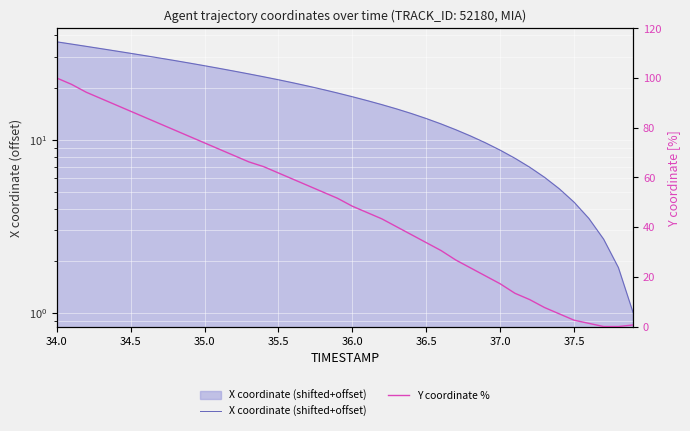

True or false: X coordinate (shifted+offset) and Y coordinate % cross at least once.

True